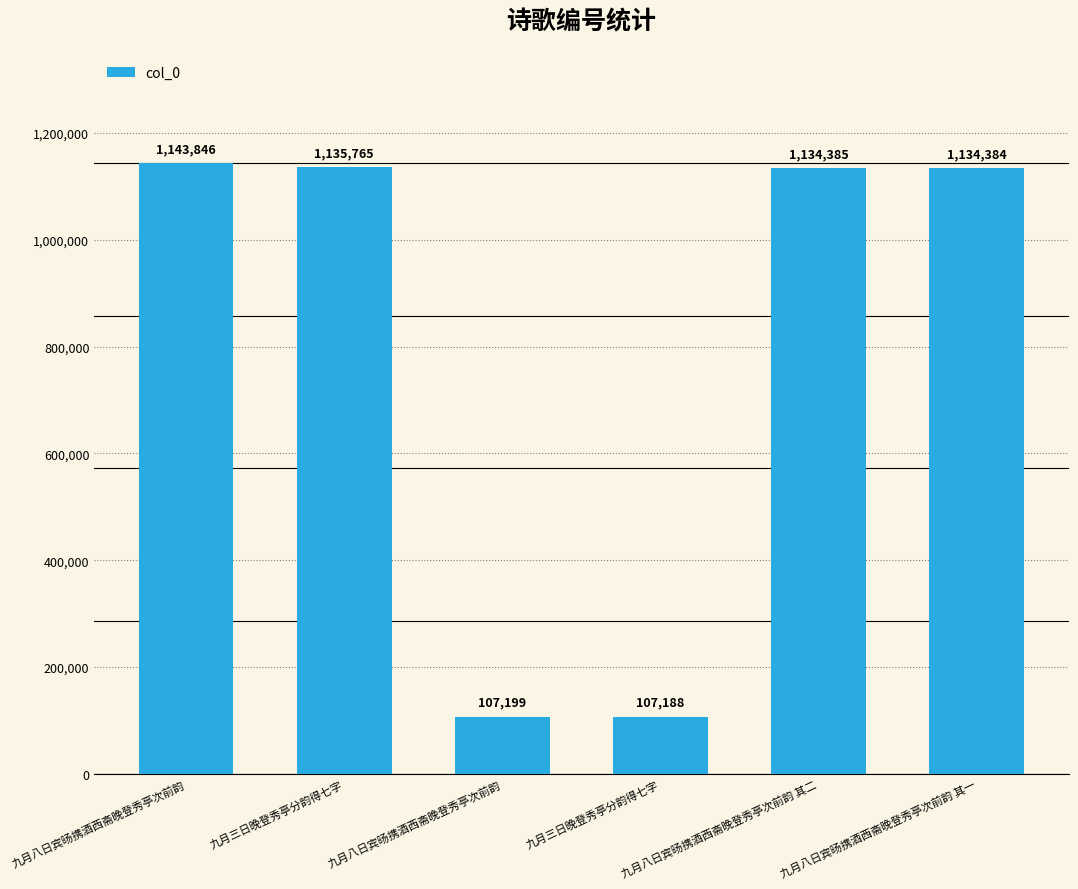

How many data points are less than 1134385?

3